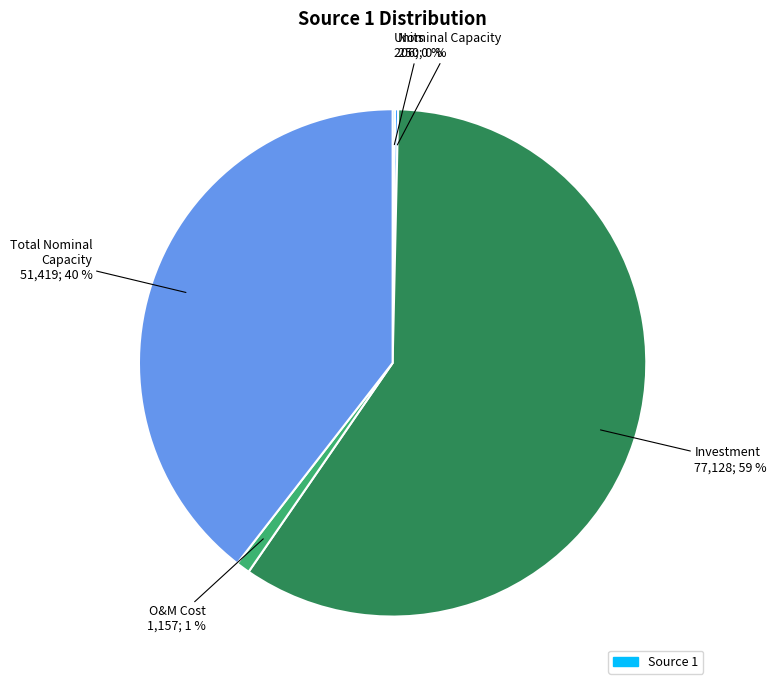

To the nearest percent, what is the difference between the largest and smallest slice percentages?

59%